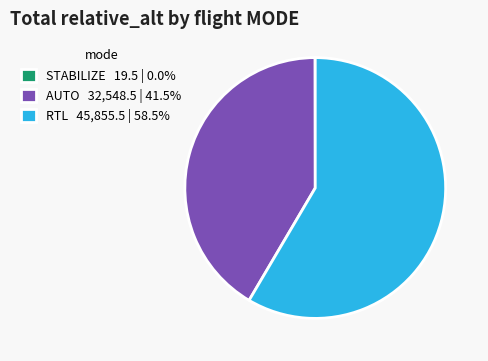

Is there a majority slice in this chart?

Yes